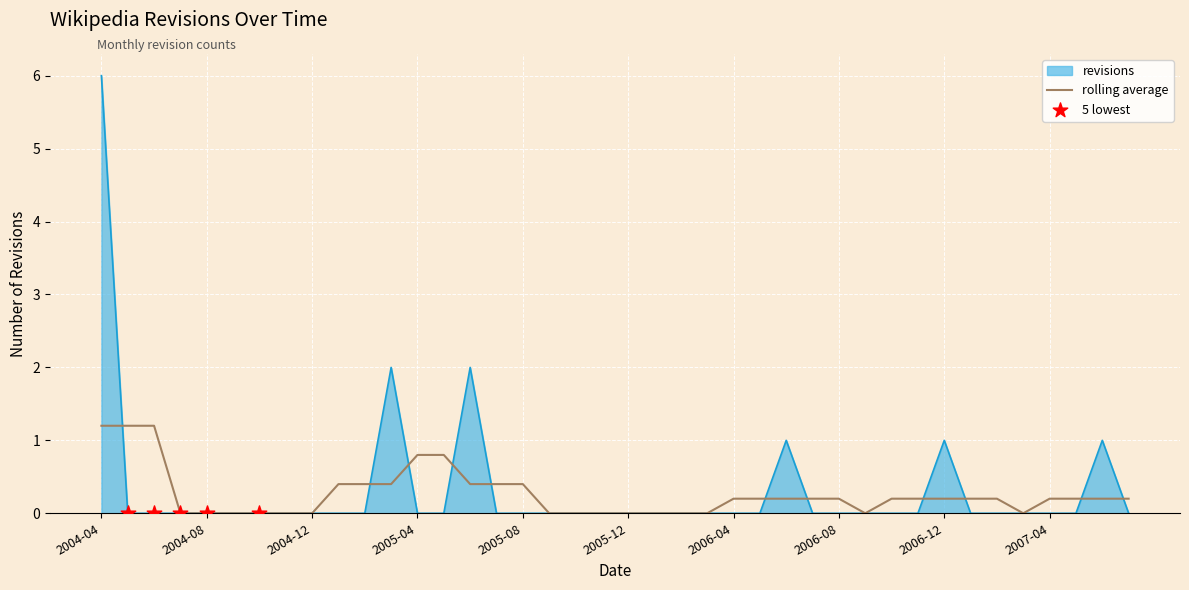

Which series has the largest range (max minus min)?

revisions